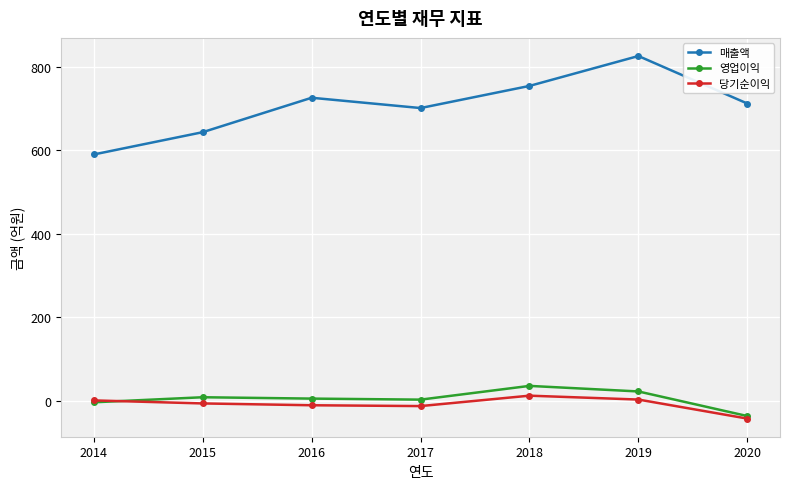

True or false: 영업이익 and 매출액 cross at least once.

False